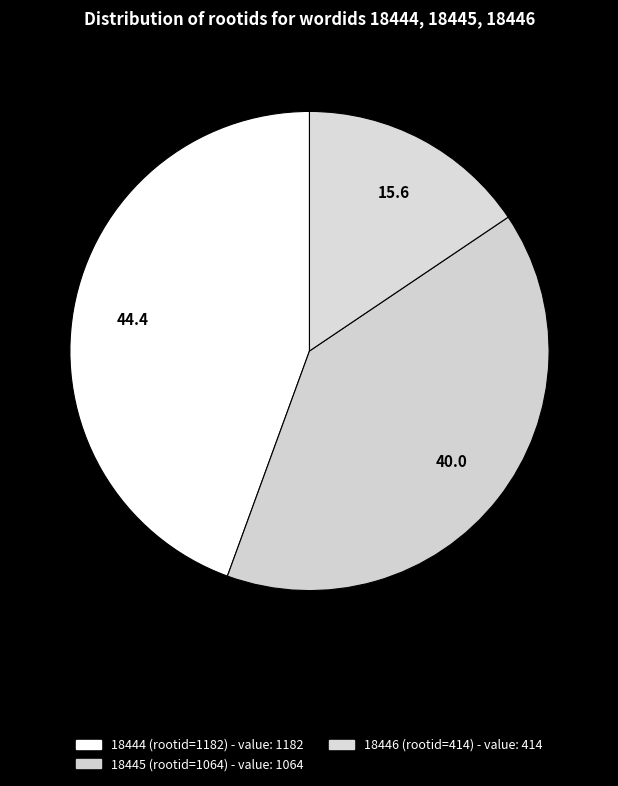

To the nearest percent, what is the combined percentage of 18445 (rootid=1064) and 18446 (rootid=414)?

56%